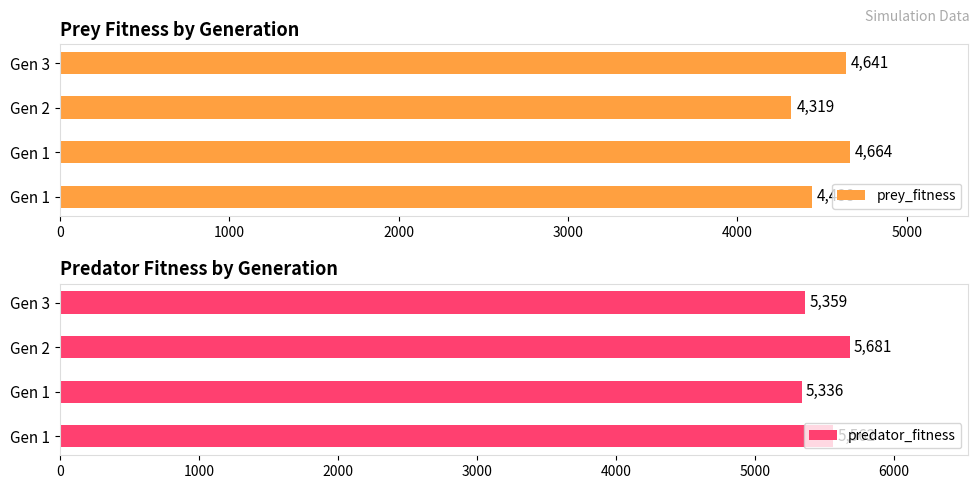

List the series in order of their peak value, highest first.

predator_fitness, prey_fitness